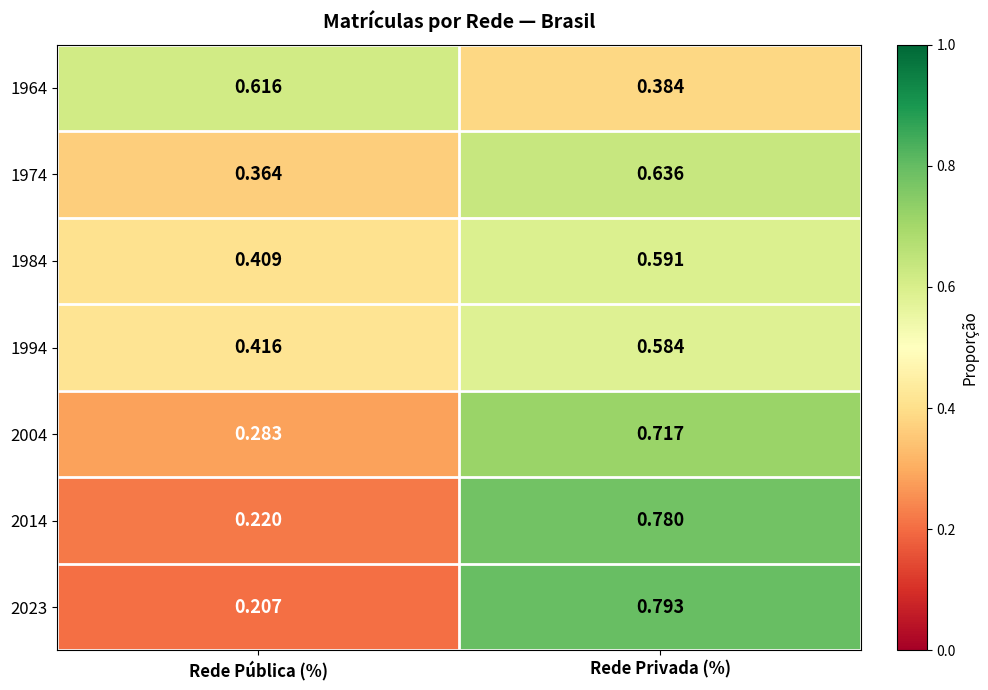

At which label does 2004 reach its peak?

Rede Privada (%)